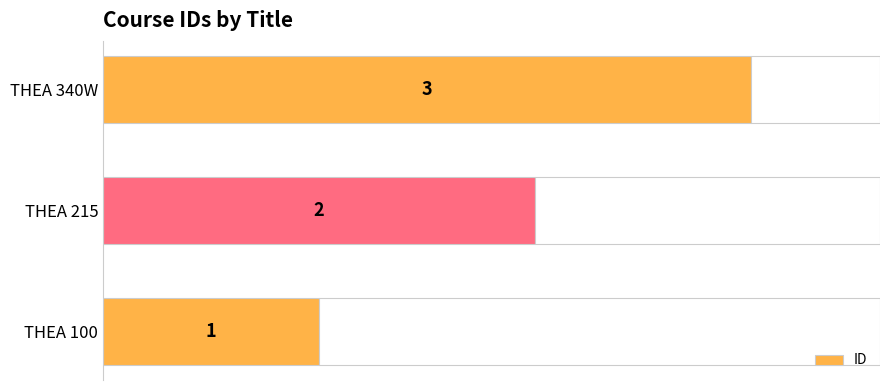

Count the values in the range 1 to 3.

3